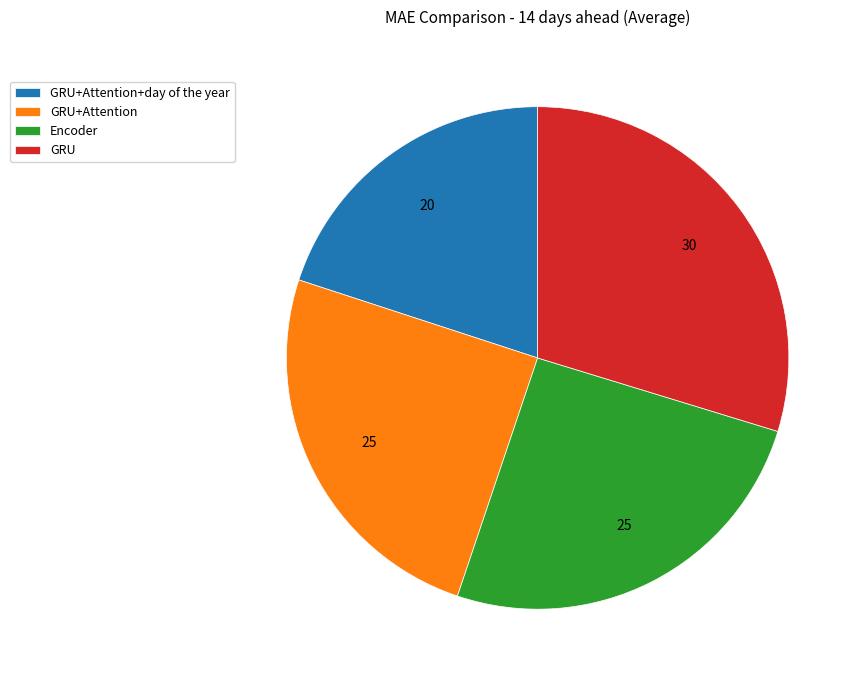

Does any single category account for the majority?

No